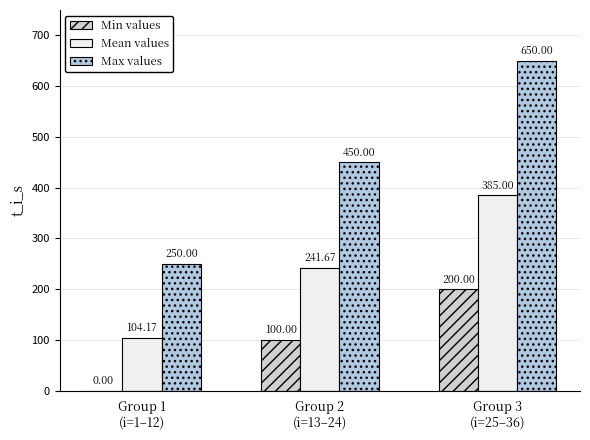

How many Min values values are between 0 and 200?

3